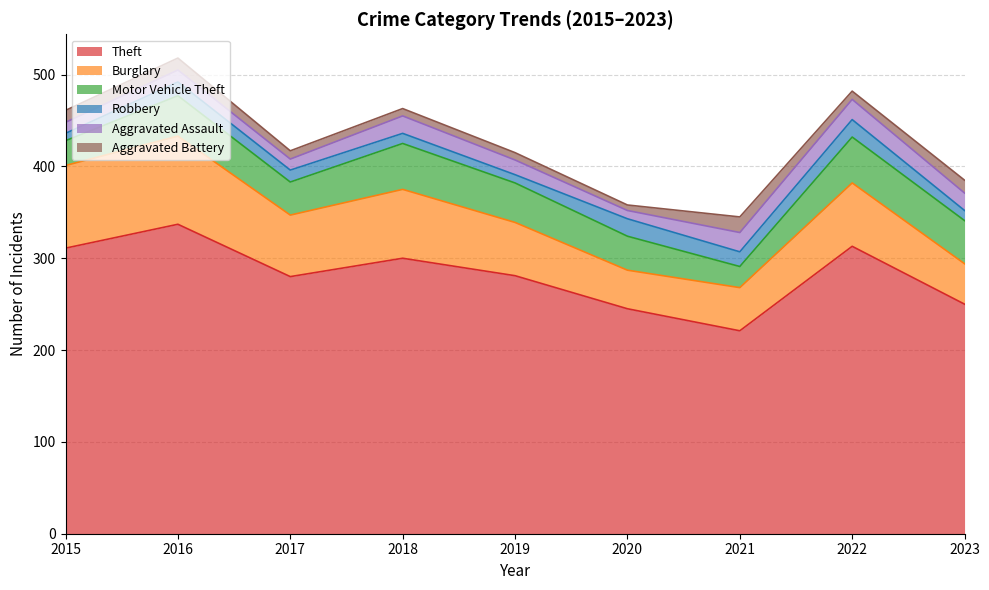

List the labels in order of Aggravated Battery value, largest first.

2021, 2023, 2015, 2016, 2017, 2022, 2018, 2019, 2020